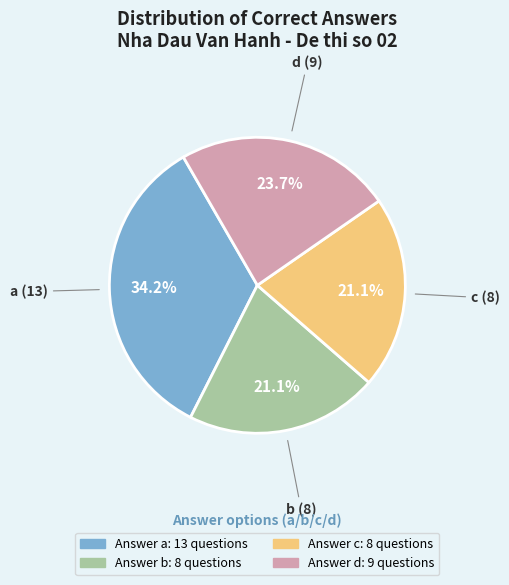

Is there a majority slice in this chart?

No